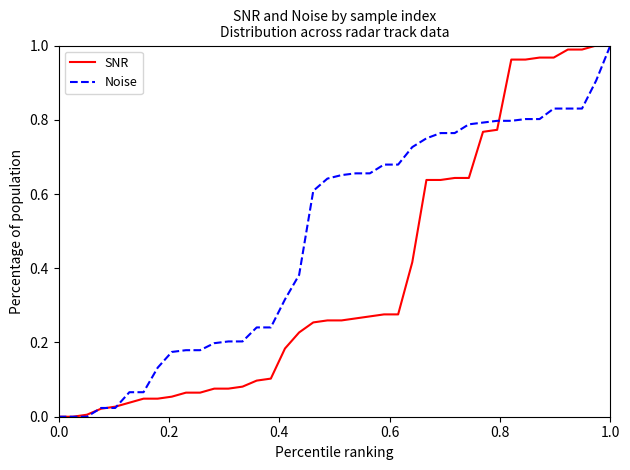

Which series has the largest total across all categories?

Noise